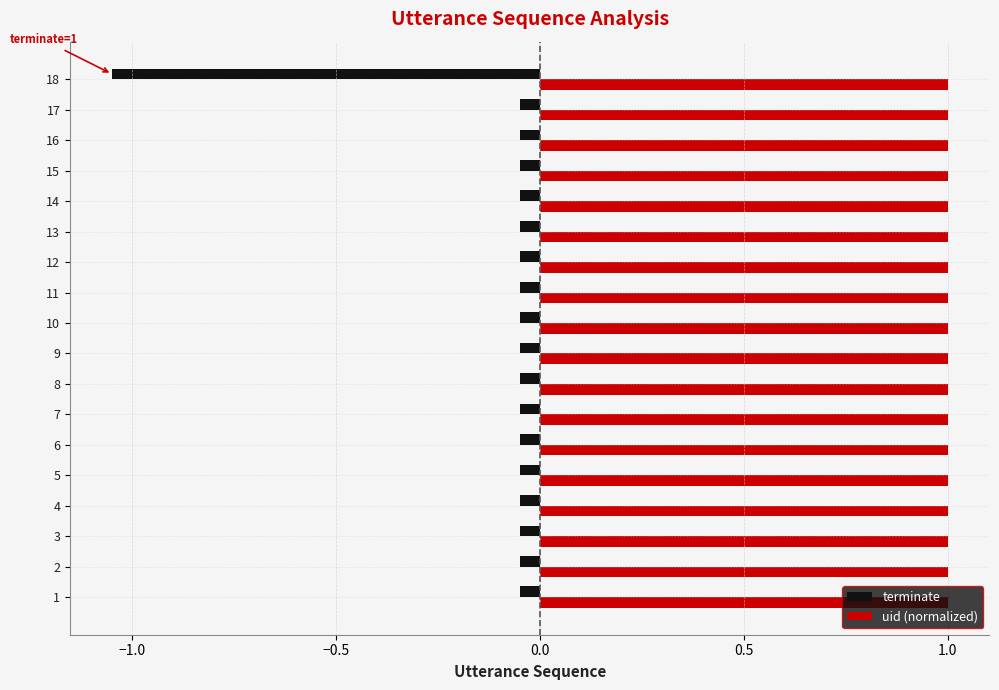

Is the value of terminate at 9 greater than the value of uid (normalized) at 6?

No